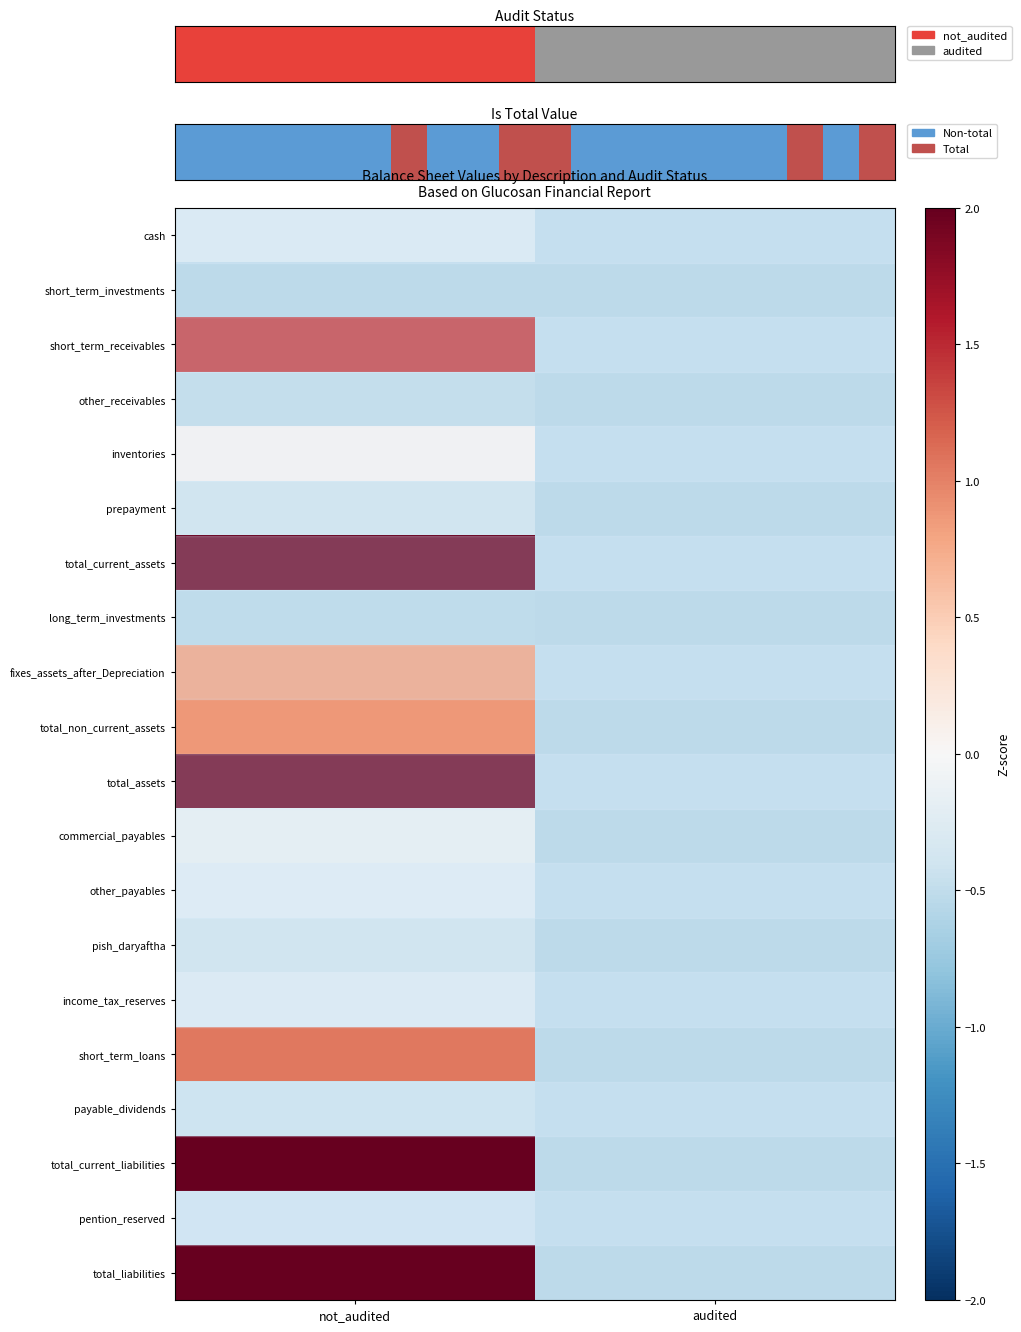

Which label corresponds to the largest value in the chart?

not_audited